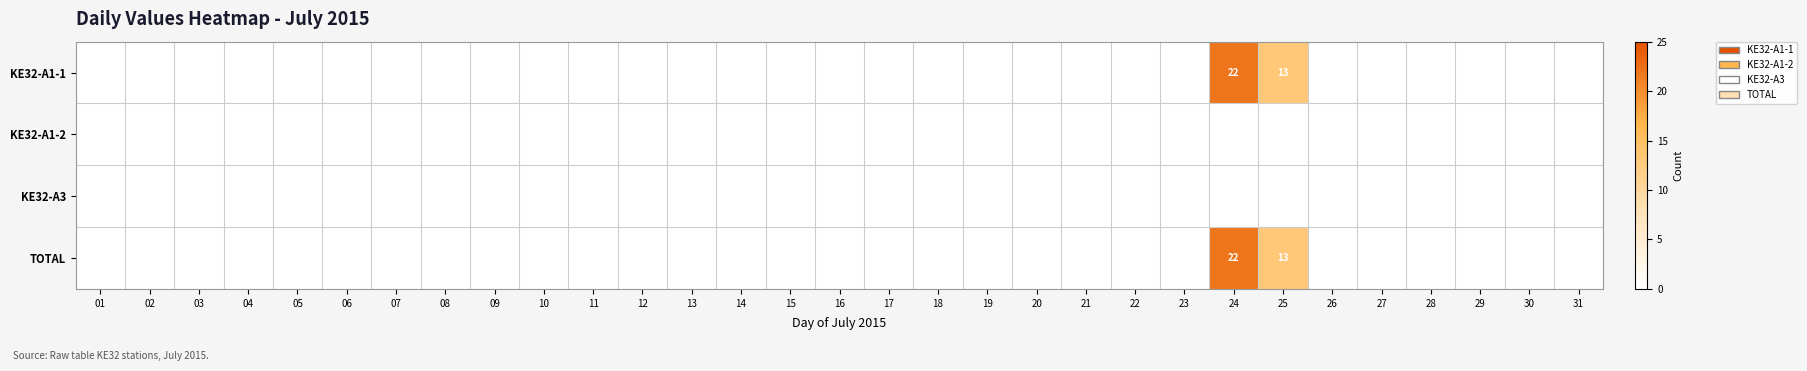

At how many categories does at least one series exceed 9?

2